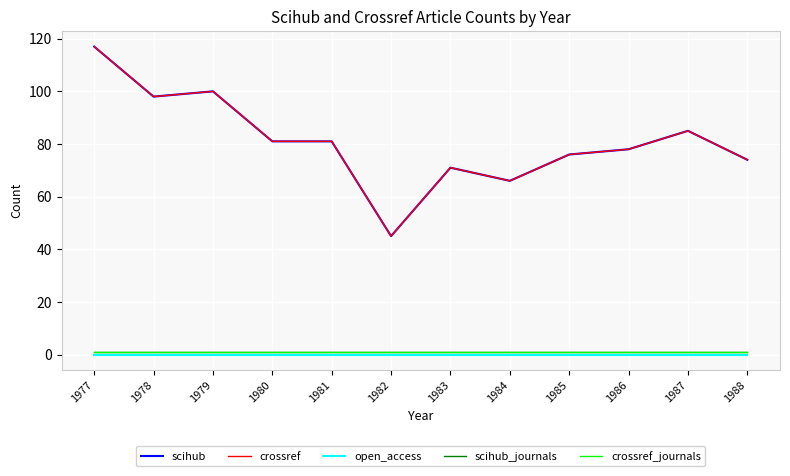

At how many categories does at least one series exceed 23?

12